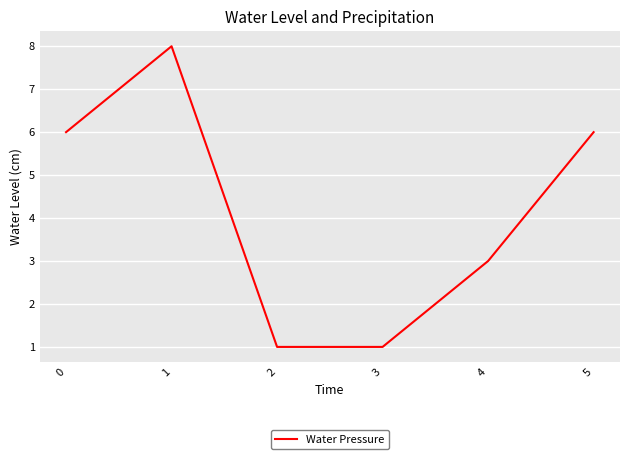

Which category has the highest value across all series?

1